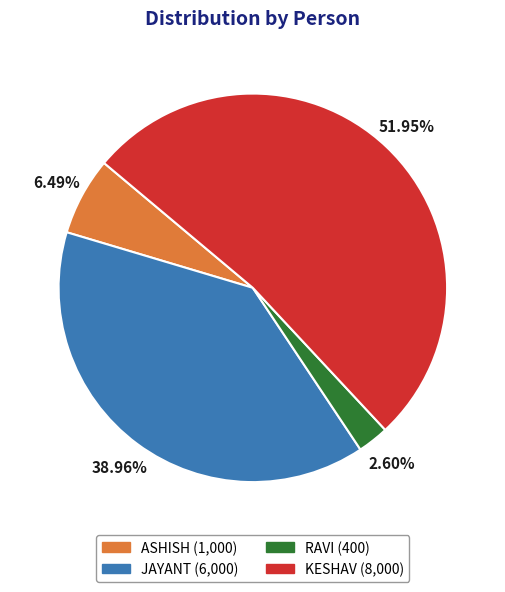

What is the ratio of the value at KESHAV to the value at RAVI?

20.0